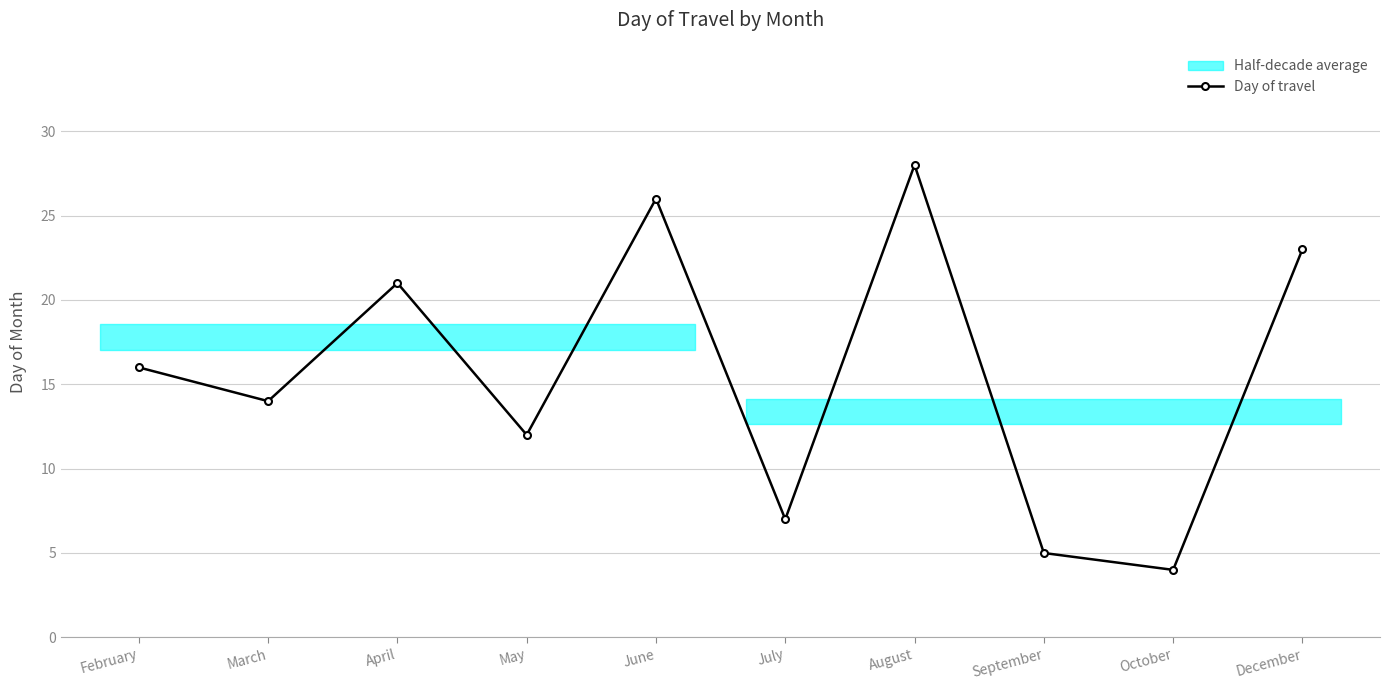

Between March and April, which is larger?

April